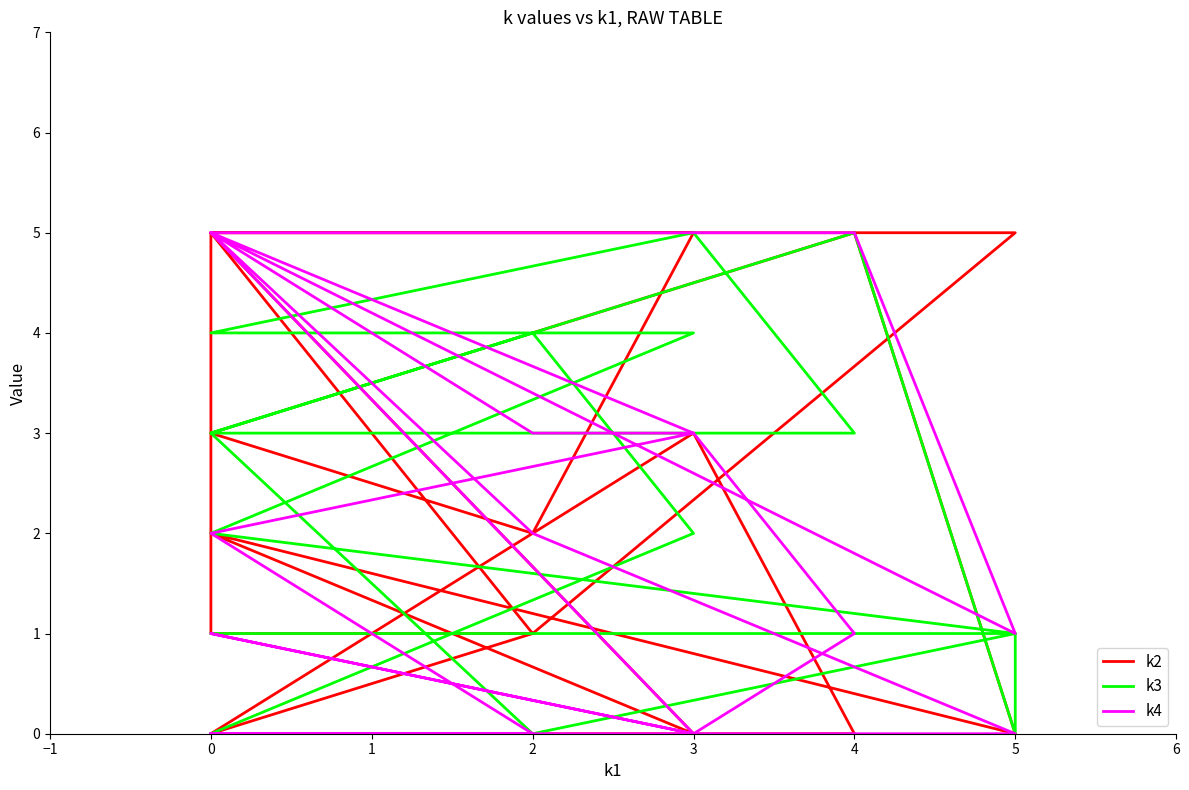

At how many categories does at least one series exceed 0?

19